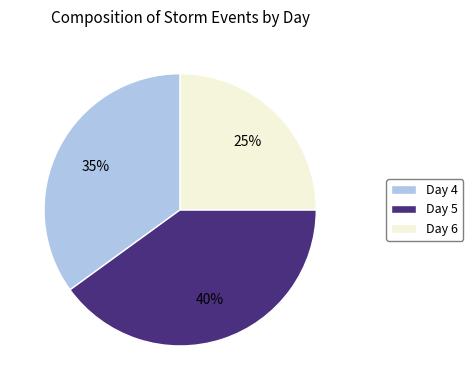

Which category has the biggest portion of the pie?

Day 5